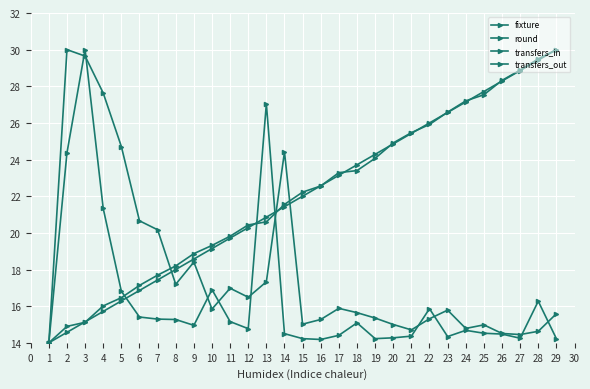

Is it true that transfers_in equals 4.5 at 8?

False